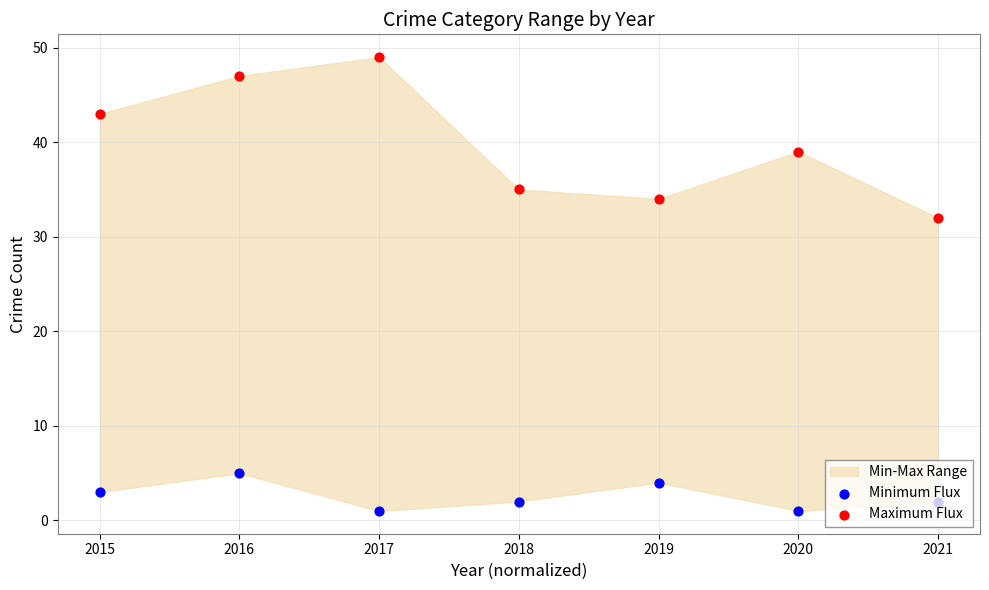

Which series has the largest total across all categories?

Maximum Flux